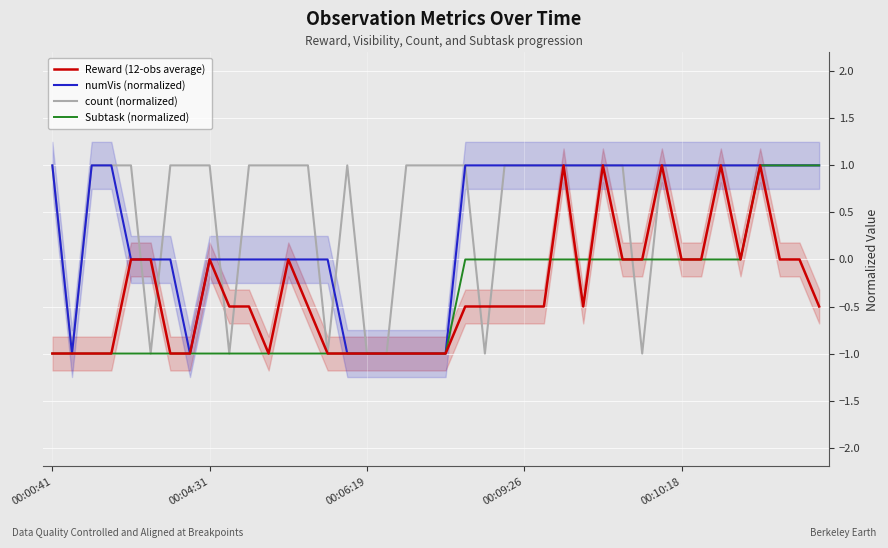

What is the label of the 23rd point from the right?

17